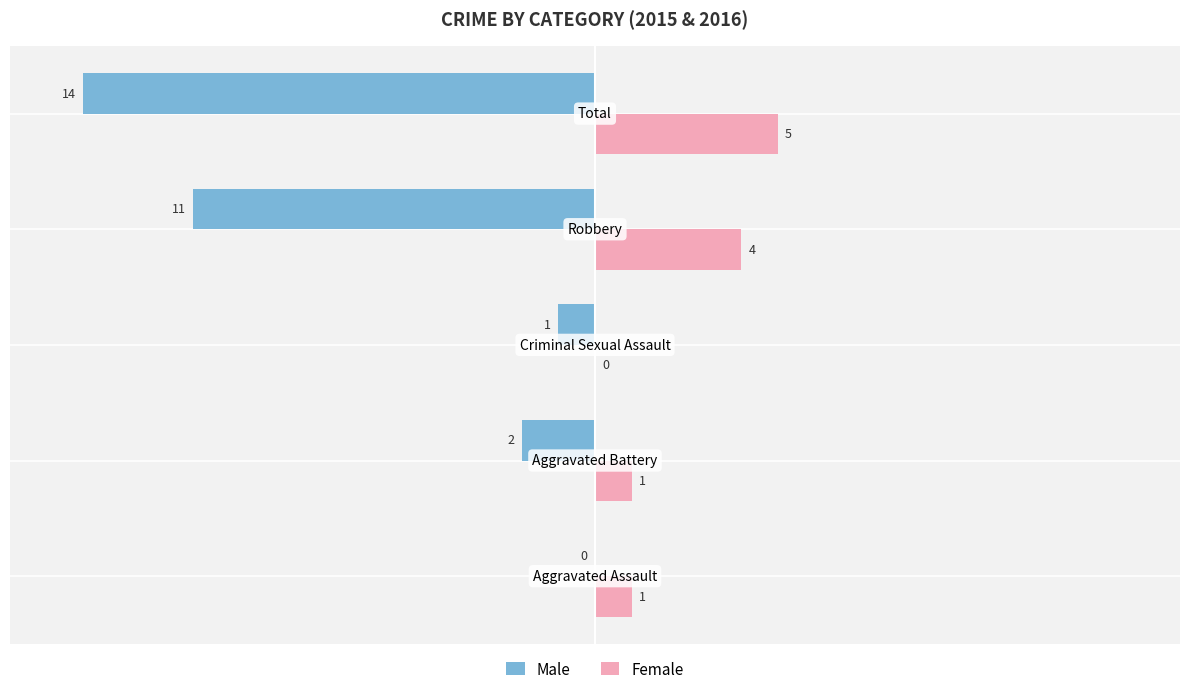

What is the sum of all Male values?

-28